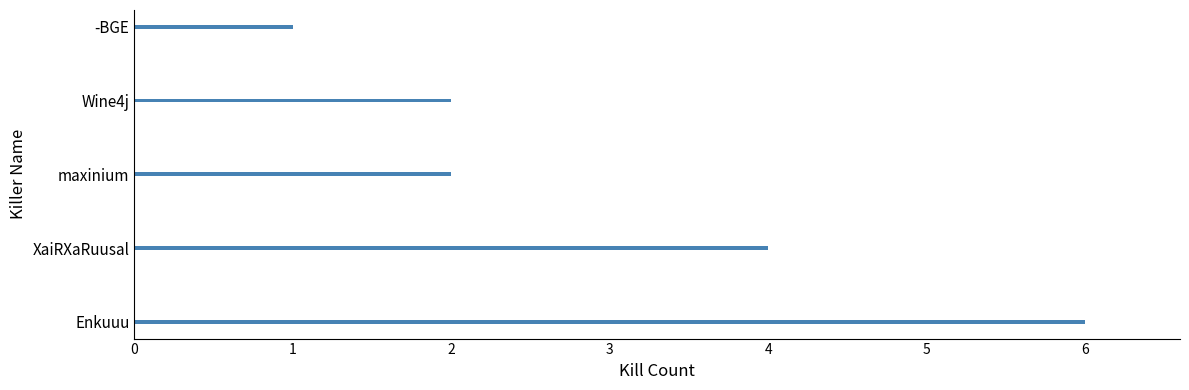

How many series are shown in this chart?

1